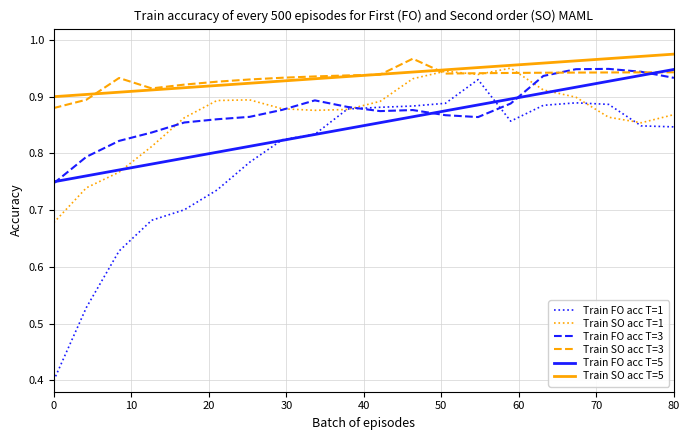

Which series has the widest spread of values?

Train FO acc T=1